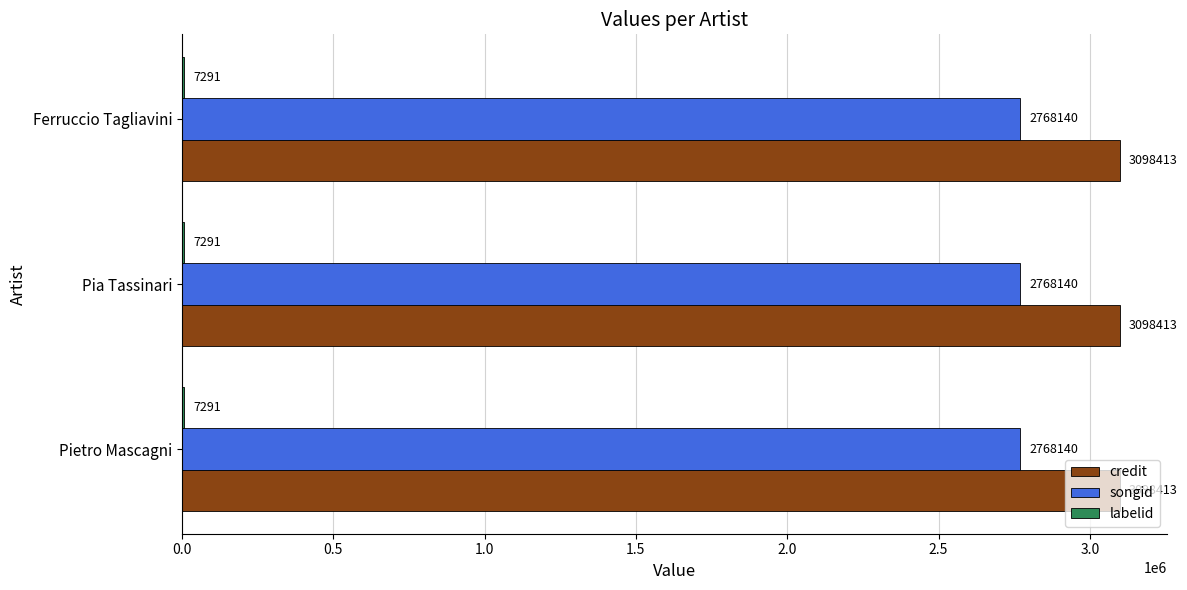

The value of credit at Pia Tassinari is 3098413. True or false?

True